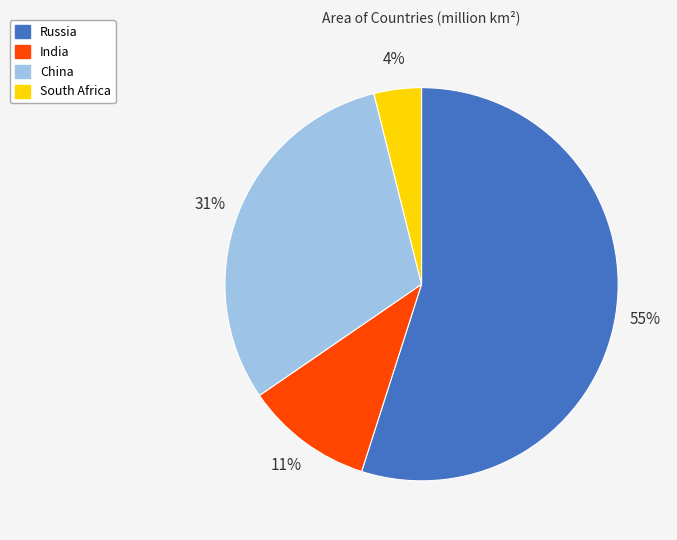

Is there any slice that represents more than half of the pie?

Yes